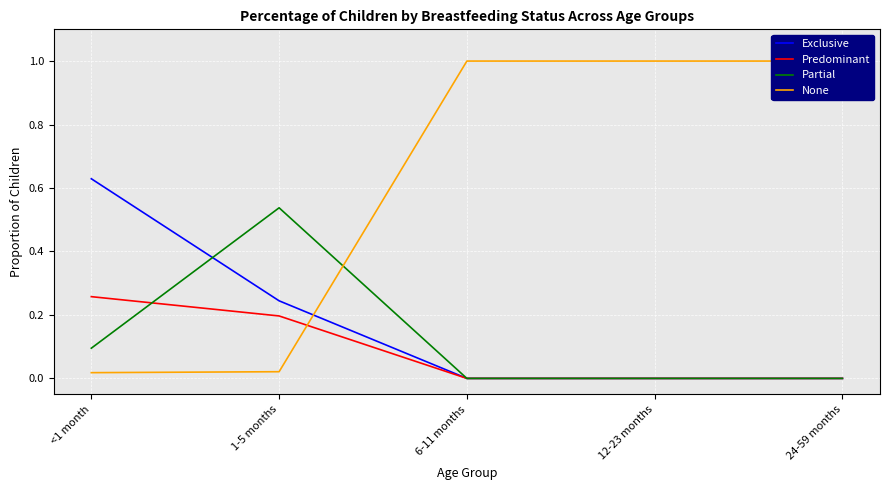

Reading left to right, what are all the values shown in this chart?

Exclusive: <1 month=0.6	1-5 months=0.2	6-11 months=0.0	12-23 months=0.0	24-59 months=0.0
Predominant: <1 month=0.3	1-5 months=0.2	6-11 months=0.0	12-23 months=0.0	24-59 months=0.0
Partial: <1 month=0.1	1-5 months=0.5	6-11 months=0.0	12-23 months=0.0	24-59 months=0.0
None: <1 month=0.0	1-5 months=0.0	6-11 months=1.0	12-23 months=1.0	24-59 months=1.0